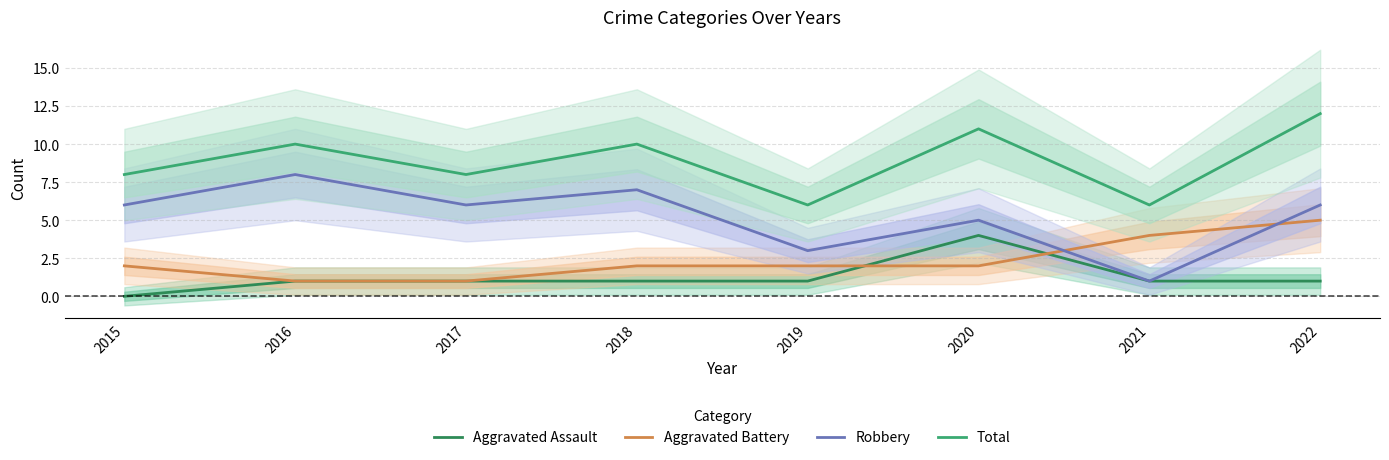

Reading left to right, transcribe all the data shown in this chart.

Aggravated Assault: 0	1	1	1	1	4	1	1
Aggravated Battery: 2	1	1	2	2	2	4	5
Robbery: 6	8	6	7	3	5	1	6
Total: 8	10	8	10	6	11	6	12